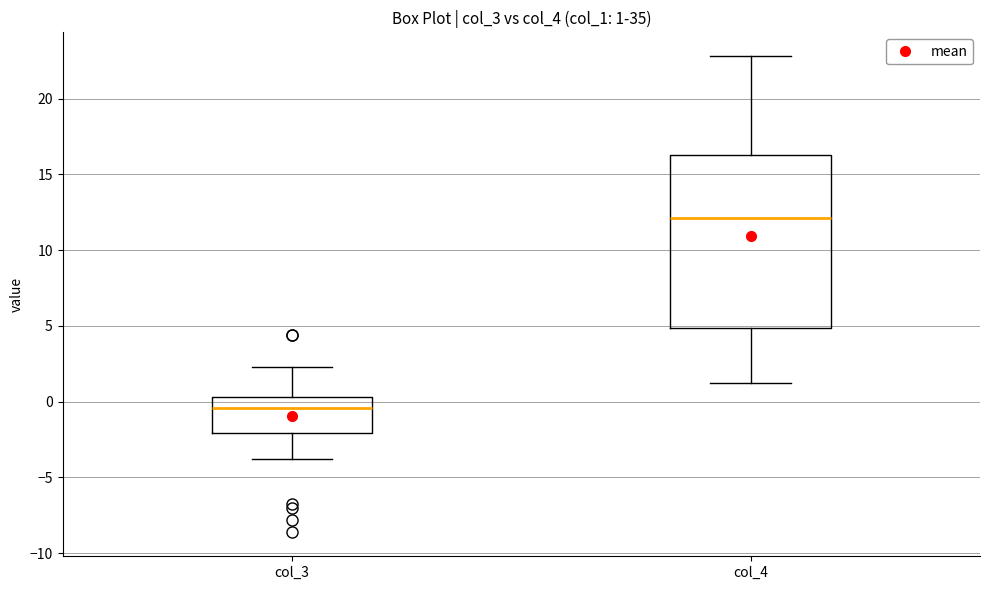

Which box is the tallest, from its lower edge to its upper edge?

col_4